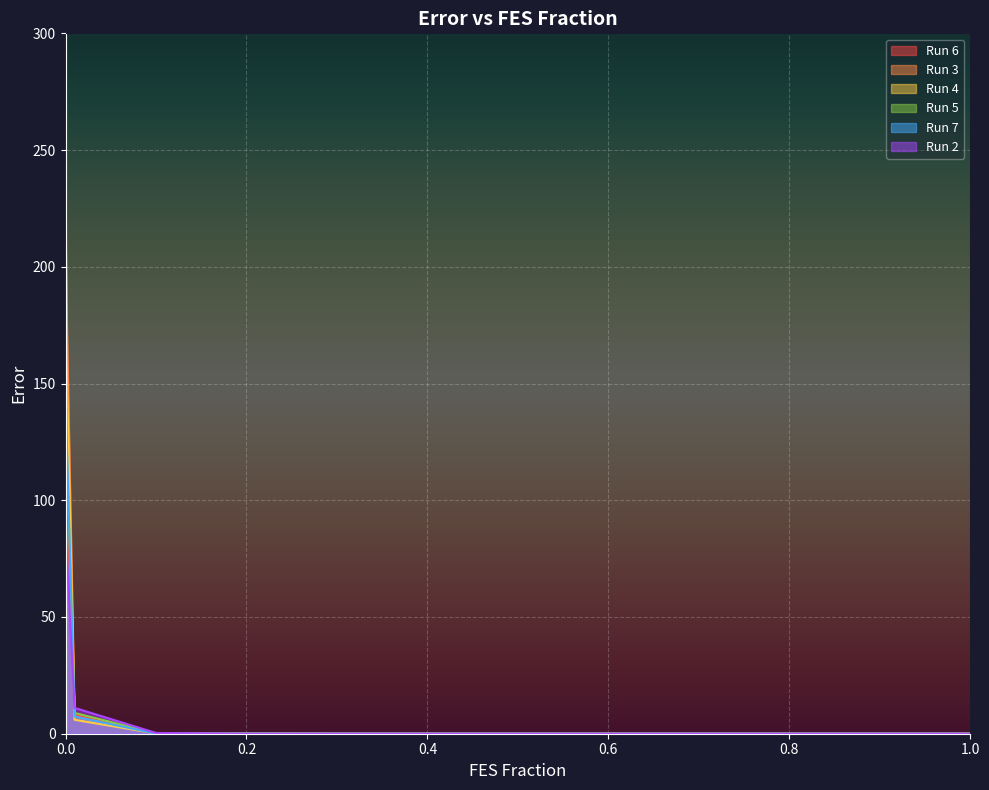

Reading right to left, what are all the values shown in this chart?

Run 6: 0.0	0.0	0.0	0.0	0.0	0.0	0.0	0.0	0.0	0.0	0.0	8.0	112.2	162.6
Run 3: 0.0	0.0	0.0	0.0	0.0	0.0	0.0	0.0	0.0	0.0	0.2	7.3	185.3	227.1
Run 4: 0.0	0.0	0.0	0.0	0.0	0.0	0.0	0.0	0.0	0.0	0.1	6.0	161.9	242.9
Run 5: 0.0	0.0	0.0	0.0	0.0	0.0	0.0	0.0	0.0	0.1	0.2	8.9	127.7	226.2
Run 7: 0.0	0.0	0.0	0.0	0.0	0.0	0.0	0.0	0.0	0.0	0.0	7.4	130.6	169.7
Run 2: 0.0	0.0	0.0	0.0	0.0	0.0	0.0	0.0	0.0	0.0	0.3	11.1	79.1	218.6